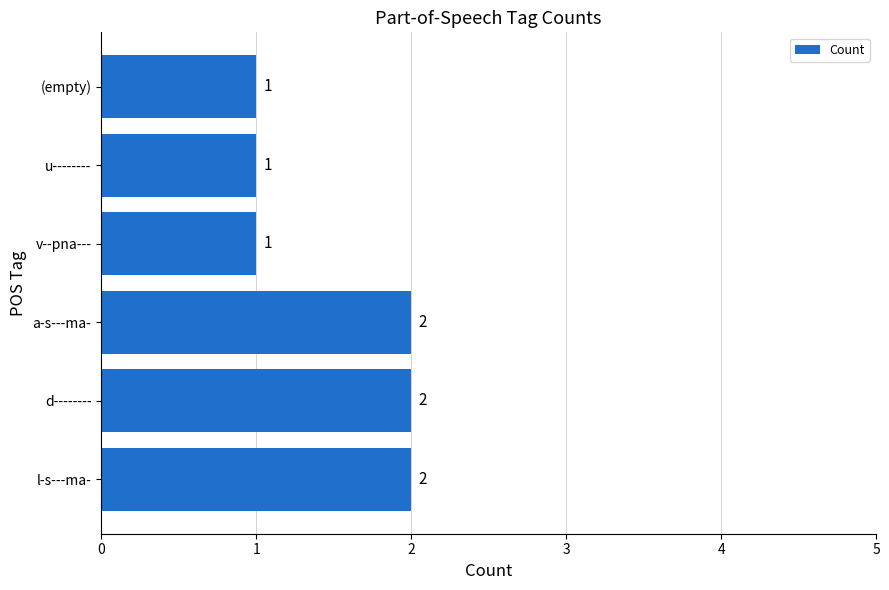

Does the chart contain stacked bars?

No